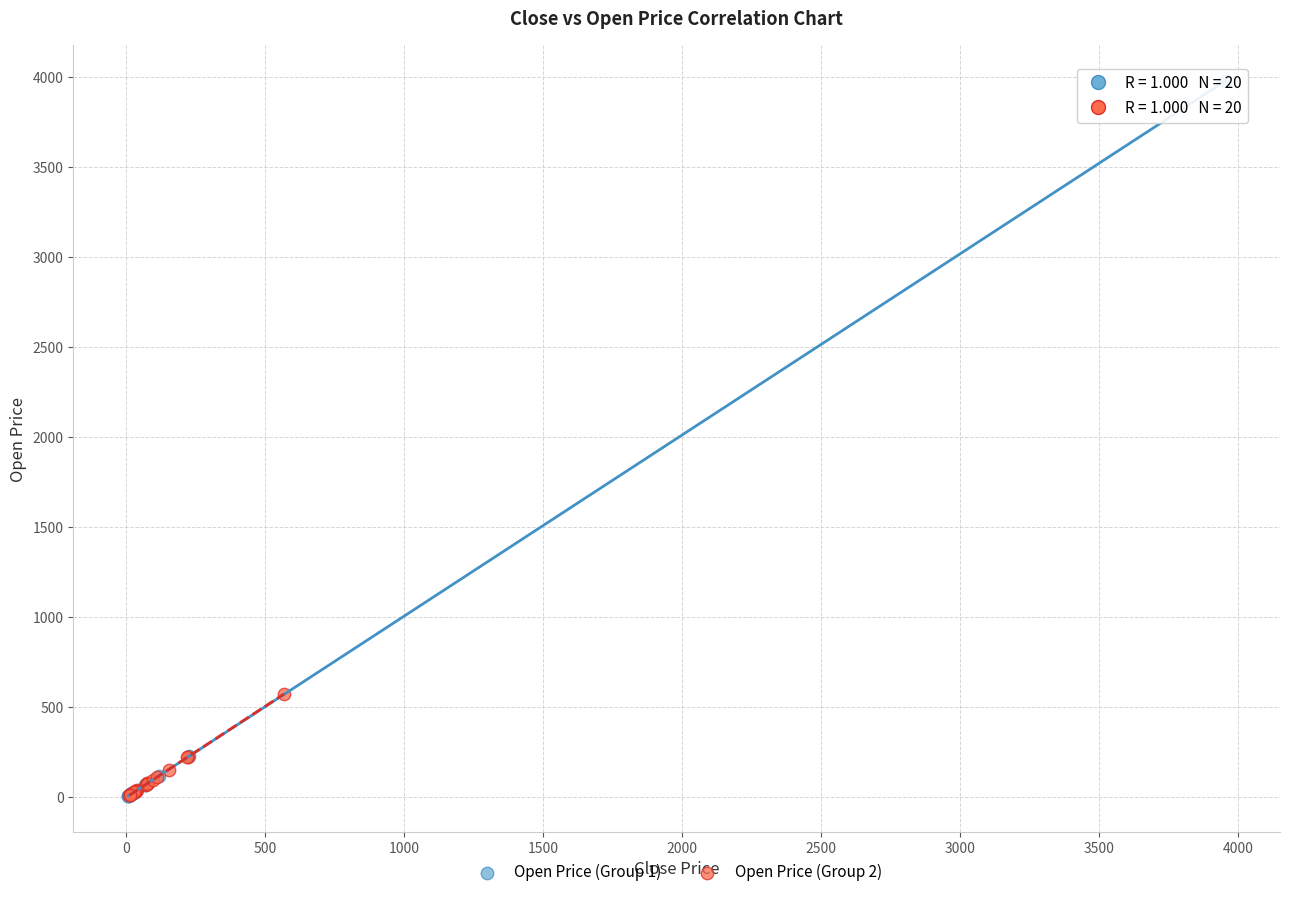

Which series contains the highest Y value?

Open Price (Group 1)